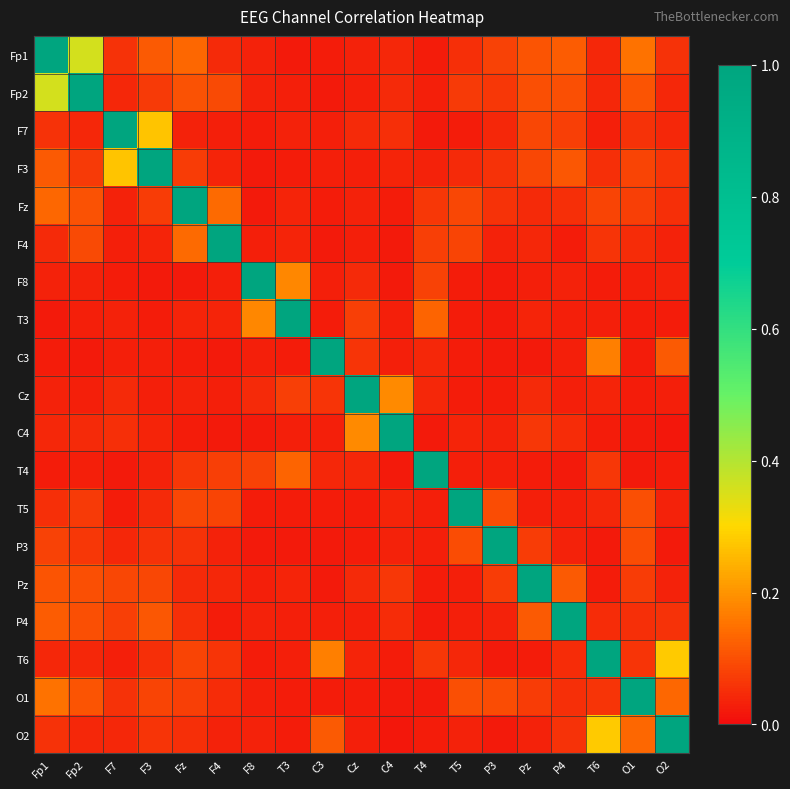

Reading right to left, extract all data points from this chart.

Fp1: O2=0.1	O1=0.2	T6=0.0	P4=0.1	Pz=0.1	P3=0.1	T5=0.1	T4=0.0	C4=0.0	Cz=0.0	C3=0.0	T3=0.0	F8=0.0	F4=0.0	Fz=0.1	F3=0.1	F7=0.1	Fp2=0.4	Fp1=1.0
Fp2: O2=0.0	O1=0.1	T6=0.0	P4=0.1	Pz=0.1	P3=0.1	T5=0.1	T4=0.0	C4=0.0	Cz=0.0	C3=0.0	T3=0.0	F8=0.0	F4=0.1	Fz=0.1	F3=0.1	F7=0.0	Fp2=1.0	Fp1=0.4
F7: O2=0.0	O1=0.1	T6=0.0	P4=0.1	Pz=0.1	P3=0.0	T5=0.0	T4=0.0	C4=0.1	Cz=0.0	C3=0.0	T3=0.0	F8=0.0	F4=0.0	Fz=0.0	F3=0.3	F7=1.0	Fp2=0.0	Fp1=0.1
F3: O2=0.1	O1=0.1	T6=0.1	P4=0.1	Pz=0.1	P3=0.1	T5=0.0	T4=0.0	C4=0.0	Cz=0.0	C3=0.0	T3=0.0	F8=0.0	F4=0.0	Fz=0.1	F3=1.0	F7=0.3	Fp2=0.1	Fp1=0.1
Fz: O2=0.1	O1=0.1	T6=0.1	P4=0.1	Pz=0.0	P3=0.1	T5=0.1	T4=0.1	C4=0.0	Cz=0.0	C3=0.0	T3=0.0	F8=0.0	F4=0.1	Fz=1.0	F3=0.1	F7=0.0	Fp2=0.1	Fp1=0.1
F4: O2=0.0	O1=0.0	T6=0.1	P4=0.0	Pz=0.0	P3=0.0	T5=0.1	T4=0.1	C4=0.0	Cz=0.0	C3=0.0	T3=0.0	F8=0.0	F4=1.0	Fz=0.1	F3=0.0	F7=0.0	Fp2=0.1	Fp1=0.0
F8: O2=0.0	O1=0.0	T6=0.0	P4=0.0	Pz=0.0	P3=0.0	T5=0.0	T4=0.1	C4=0.0	Cz=0.0	C3=0.0	T3=0.2	F8=1.0	F4=0.0	Fz=0.0	F3=0.0	F7=0.0	Fp2=0.0	Fp1=0.0
T3: O2=0.0	O1=0.0	T6=0.0	P4=0.0	Pz=0.0	P3=0.0	T5=0.0	T4=0.1	C4=0.0	Cz=0.1	C3=0.0	T3=1.0	F8=0.2	F4=0.0	Fz=0.0	F3=0.0	F7=0.0	Fp2=0.0	Fp1=0.0
C3: O2=0.1	O1=0.0	T6=0.2	P4=0.0	Pz=0.0	P3=0.0	T5=0.0	T4=0.0	C4=0.0	Cz=0.1	C3=1.0	T3=0.0	F8=0.0	F4=0.0	Fz=0.0	F3=0.0	F7=0.0	Fp2=0.0	Fp1=0.0
Cz: O2=0.0	O1=0.0	T6=0.0	P4=0.0	Pz=0.0	P3=0.0	T5=0.0	T4=0.0	C4=0.2	Cz=1.0	C3=0.1	T3=0.1	F8=0.0	F4=0.0	Fz=0.0	F3=0.0	F7=0.0	Fp2=0.0	Fp1=0.0
C4: O2=0.0	O1=0.0	T6=0.0	P4=0.0	Pz=0.1	P3=0.0	T5=0.0	T4=0.0	C4=1.0	Cz=0.2	C3=0.0	T3=0.0	F8=0.0	F4=0.0	Fz=0.0	F3=0.0	F7=0.1	Fp2=0.0	Fp1=0.0
T4: O2=0.0	O1=0.0	T6=0.1	P4=0.0	Pz=0.0	P3=0.0	T5=0.0	T4=1.0	C4=0.0	Cz=0.0	C3=0.0	T3=0.1	F8=0.1	F4=0.1	Fz=0.1	F3=0.0	F7=0.0	Fp2=0.0	Fp1=0.0
T5: O2=0.0	O1=0.1	T6=0.0	P4=0.0	Pz=0.0	P3=0.1	T5=1.0	T4=0.0	C4=0.0	Cz=0.0	C3=0.0	T3=0.0	F8=0.0	F4=0.1	Fz=0.1	F3=0.0	F7=0.0	Fp2=0.1	Fp1=0.1
P3: O2=0.0	O1=0.1	T6=0.0	P4=0.0	Pz=0.1	P3=1.0	T5=0.1	T4=0.0	C4=0.0	Cz=0.0	C3=0.0	T3=0.0	F8=0.0	F4=0.0	Fz=0.1	F3=0.1	F7=0.0	Fp2=0.1	Fp1=0.1
Pz: O2=0.0	O1=0.1	T6=0.0	P4=0.1	Pz=1.0	P3=0.1	T5=0.0	T4=0.0	C4=0.1	Cz=0.0	C3=0.0	T3=0.0	F8=0.0	F4=0.0	Fz=0.0	F3=0.1	F7=0.1	Fp2=0.1	Fp1=0.1
P4: O2=0.1	O1=0.1	T6=0.0	P4=1.0	Pz=0.1	P3=0.0	T5=0.0	T4=0.0	C4=0.0	Cz=0.0	C3=0.0	T3=0.0	F8=0.0	F4=0.0	Fz=0.1	F3=0.1	F7=0.1	Fp2=0.1	Fp1=0.1
T6: O2=0.3	O1=0.1	T6=1.0	P4=0.0	Pz=0.0	P3=0.0	T5=0.0	T4=0.1	C4=0.0	Cz=0.0	C3=0.2	T3=0.0	F8=0.0	F4=0.1	Fz=0.1	F3=0.1	F7=0.0	Fp2=0.0	Fp1=0.0
O1: O2=0.1	O1=1.0	T6=0.1	P4=0.1	Pz=0.1	P3=0.1	T5=0.1	T4=0.0	C4=0.0	Cz=0.0	C3=0.0	T3=0.0	F8=0.0	F4=0.0	Fz=0.1	F3=0.1	F7=0.1	Fp2=0.1	Fp1=0.2
O2: O2=1.0	O1=0.1	T6=0.3	P4=0.1	Pz=0.0	P3=0.0	T5=0.0	T4=0.0	C4=0.0	Cz=0.0	C3=0.1	T3=0.0	F8=0.0	F4=0.0	Fz=0.1	F3=0.1	F7=0.0	Fp2=0.0	Fp1=0.1